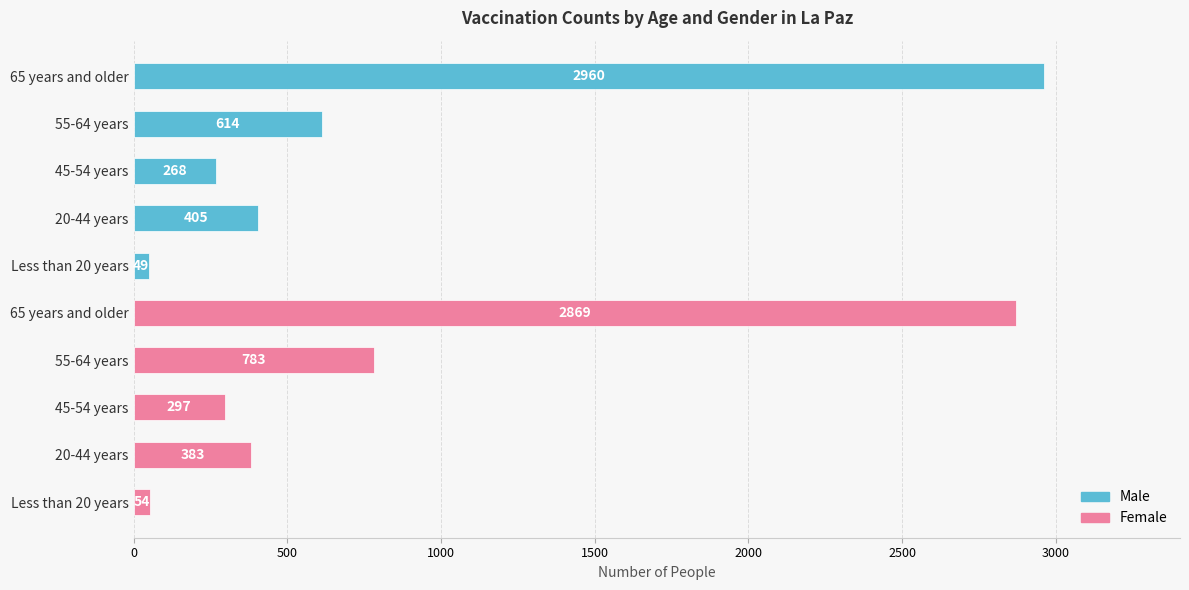

Are the bars horizontal?

Yes